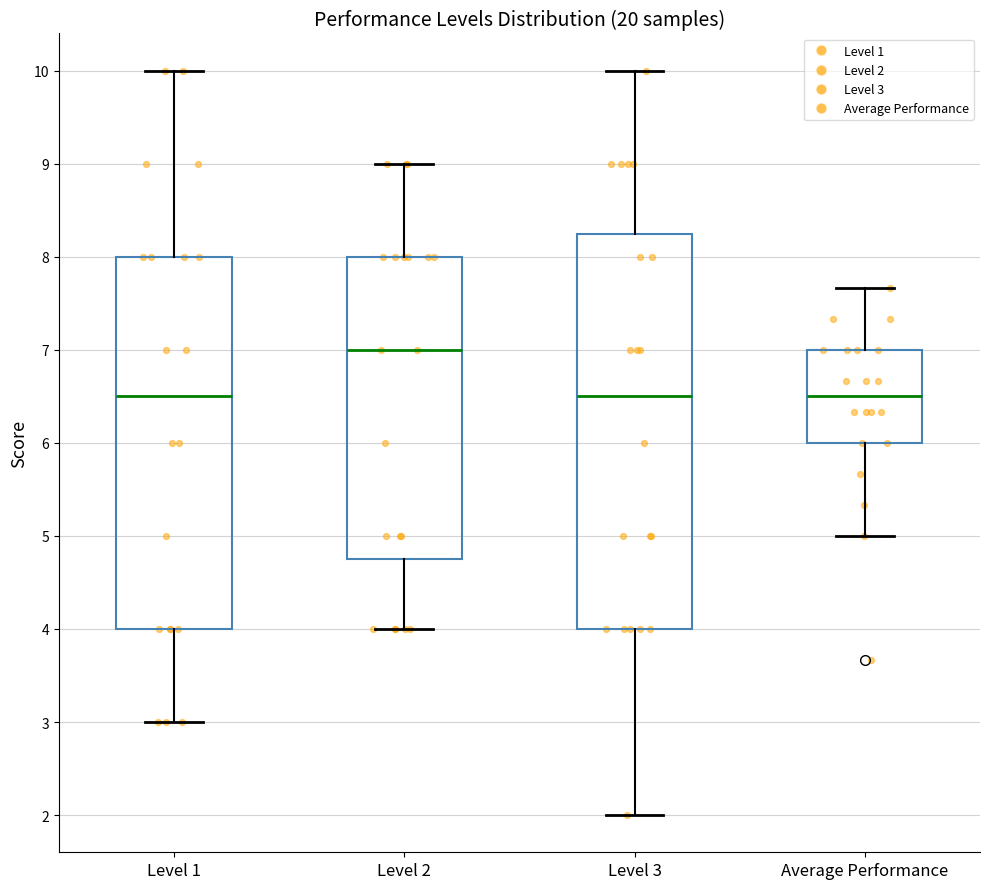

Where is the upper edge of the box for Level 3 on the y-axis? The values are not printed on the chart, so give them approximately, as read against the axis.

8.3